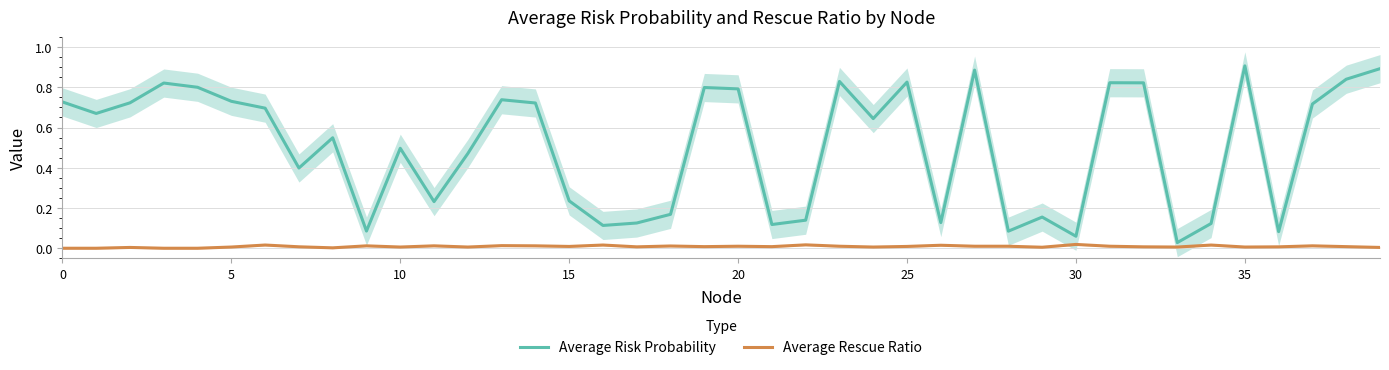

Is the value of Average Rescue Ratio at 25 greater than the value of Average Risk Probability at 14?

No